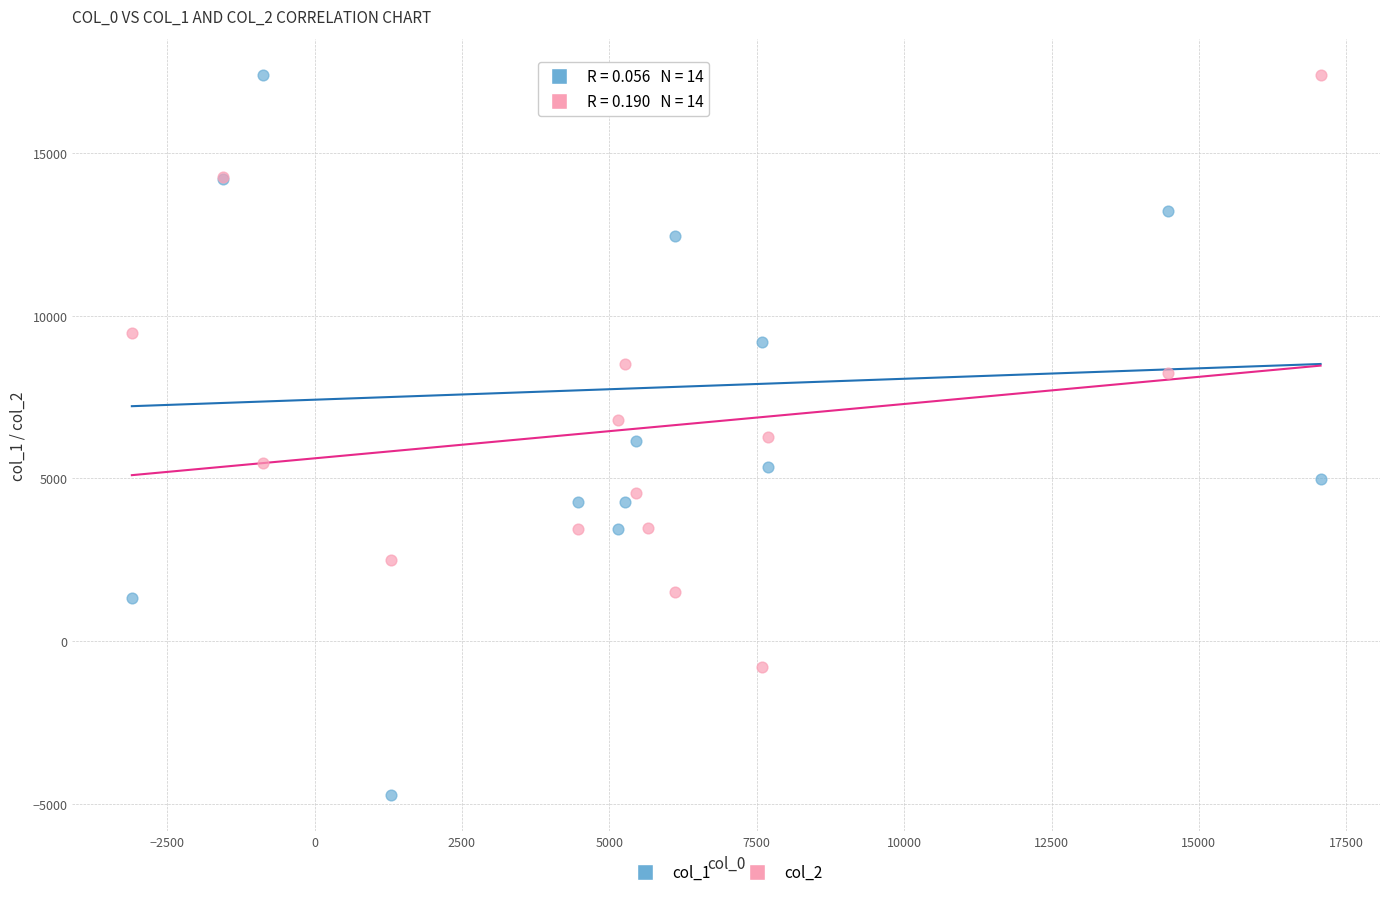

What is the X range (max minus min) for the scatter plot?

20163.4